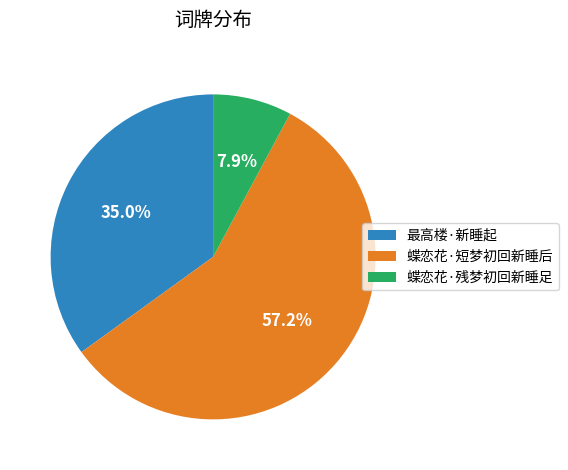

Approximately how many times larger is the value at 最高楼·新睡起 compared to 蝶恋花·短梦初回新睡后?

0.6